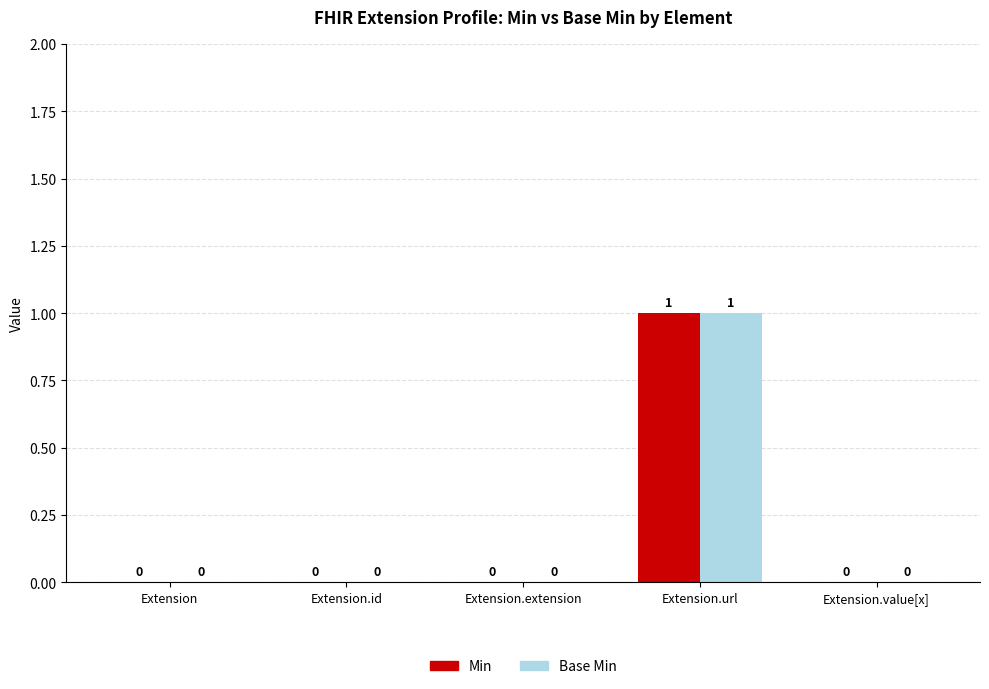

The value of Base Min at Extension.value[x] is 0. True or false?

True